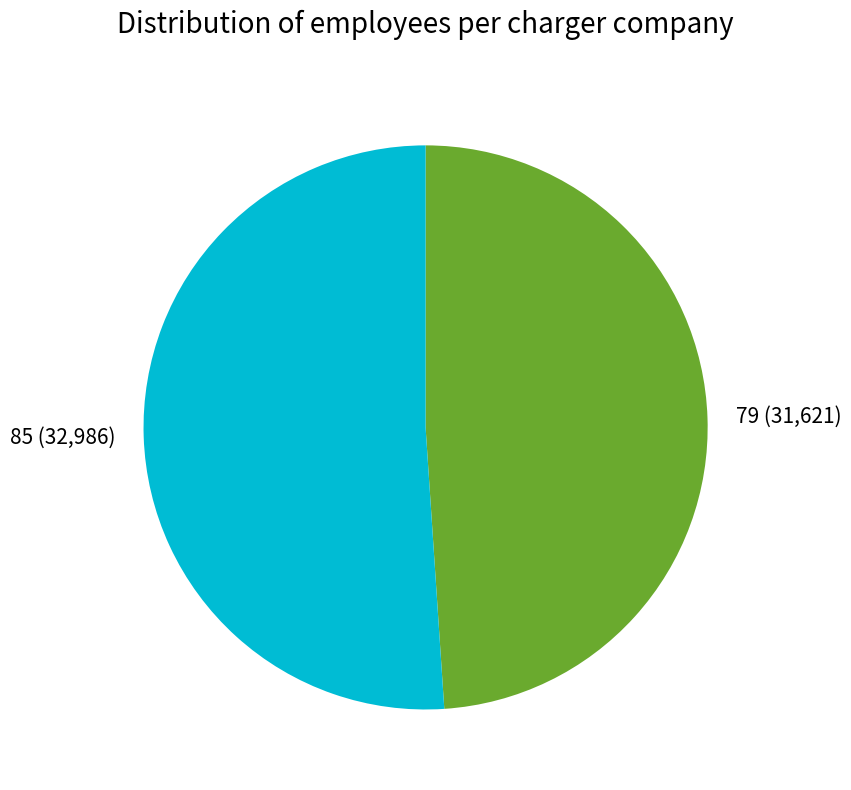

Is there any slice that represents more than half of the pie?

Yes